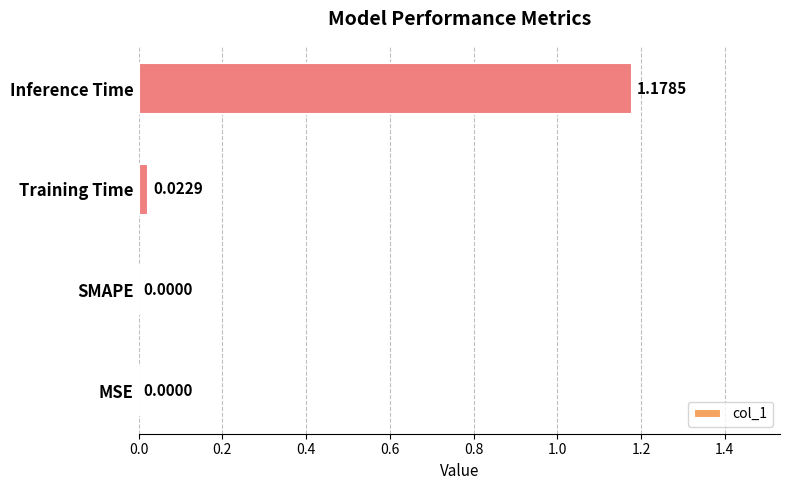

Which category has the highest value across all series?

Inference Time